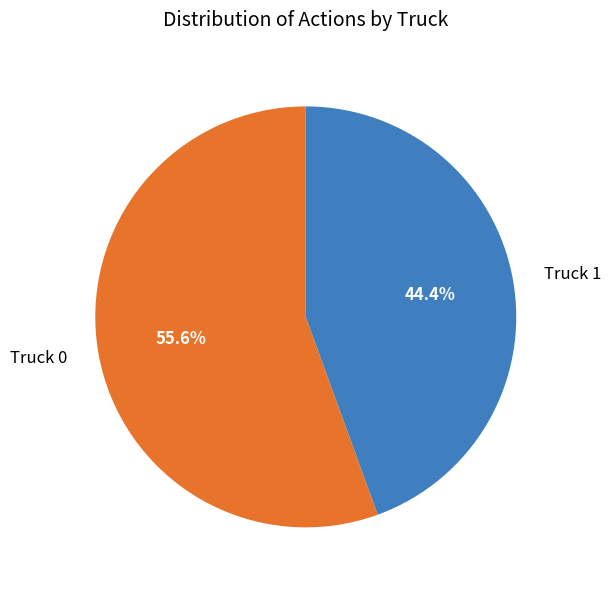

The Truck 1 slice represents 44% of the pie. True or false?

True